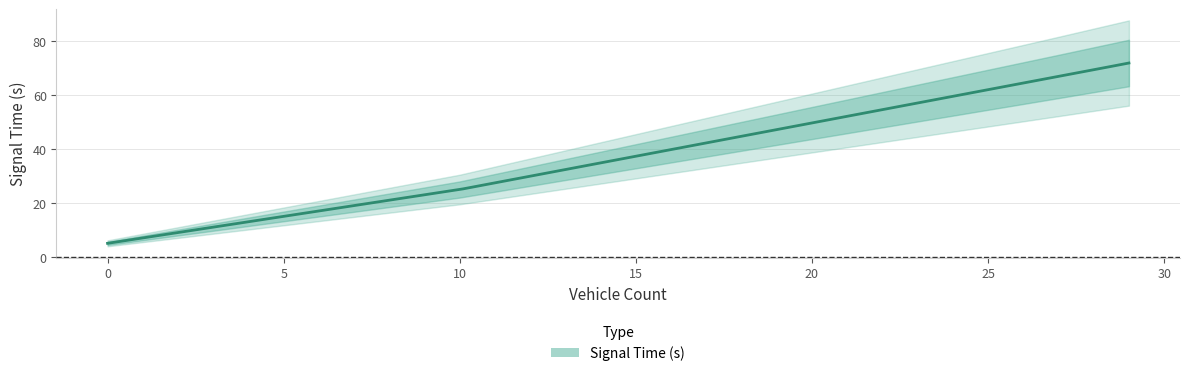

Approximately how many times larger is the value at 27 compared to 29?

0.9